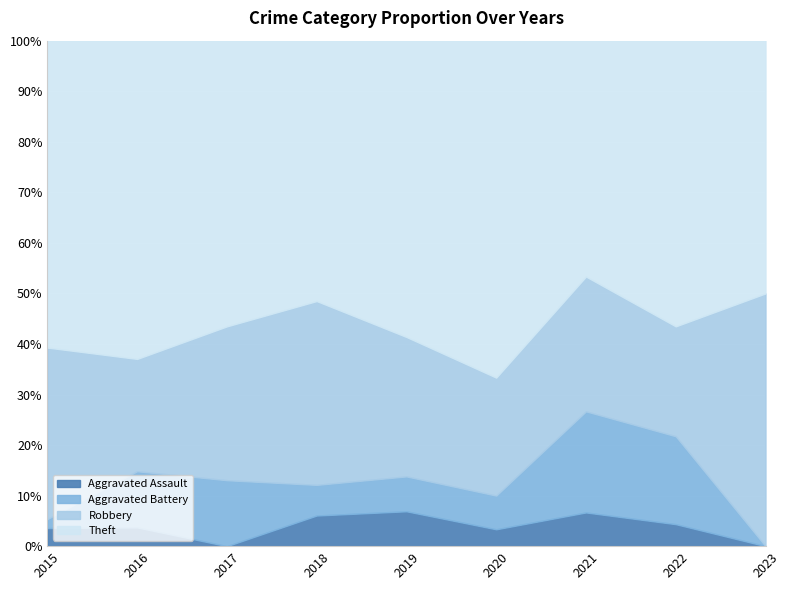

True or false: Aggravated Battery and Theft cross at least once.

False